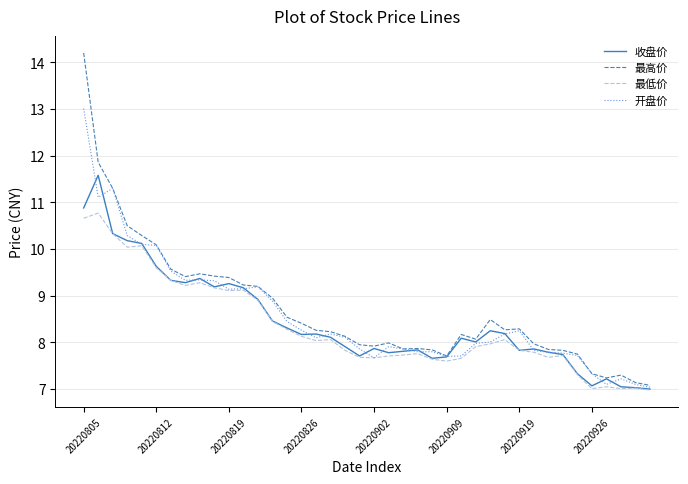

What is the minimum value shown in the chart?

7.0